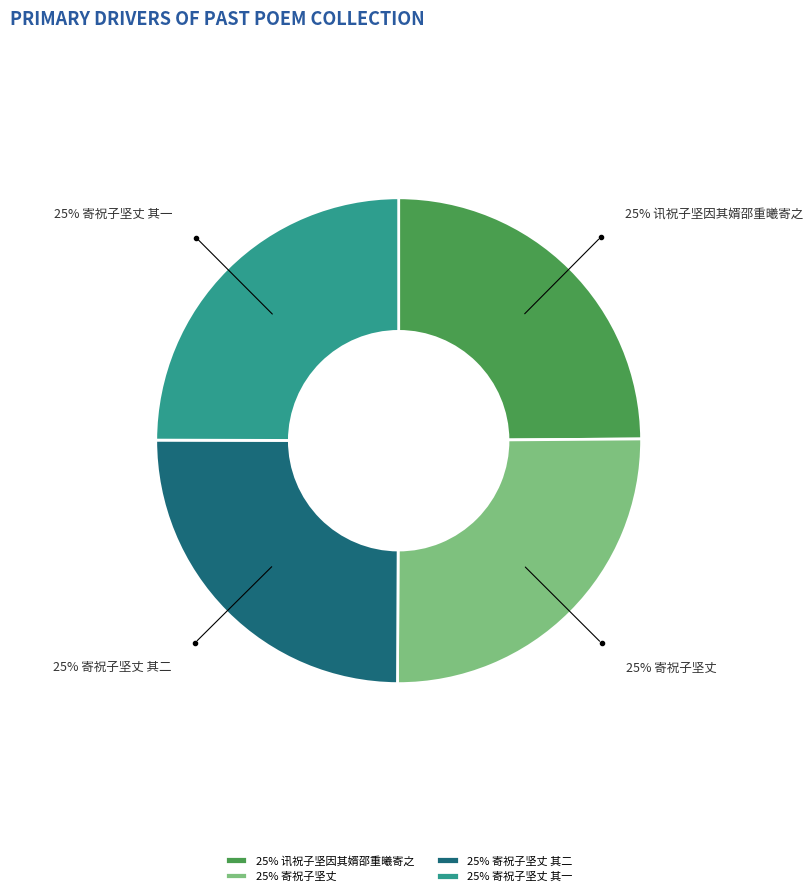

To the nearest percent, what portion does 25% 寄祝子坚丈 其一 represent?

25%